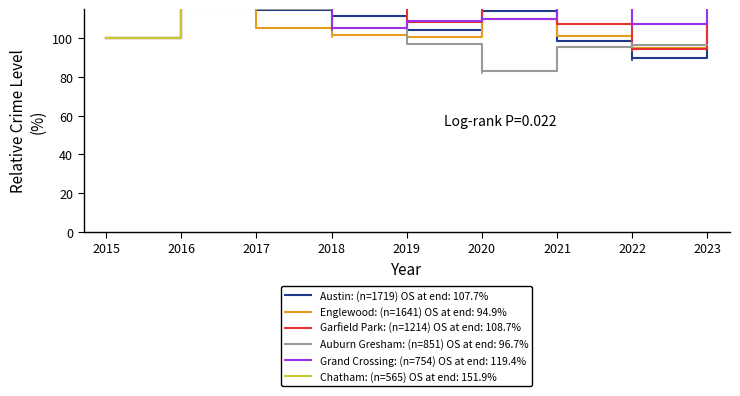

True or false: Auburn Gresham and Garfield Park intersect in this chart.

True